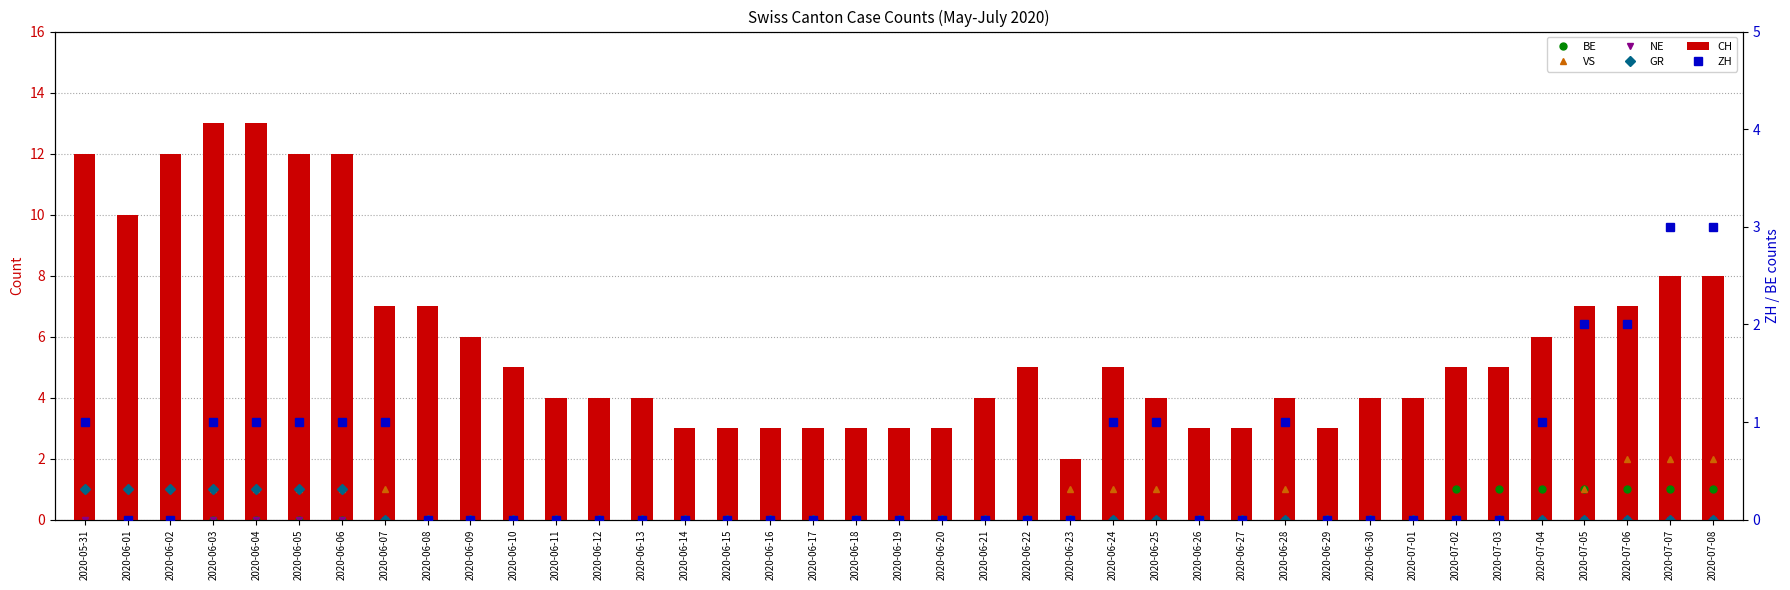

What is the maximum value shown in the chart?

13